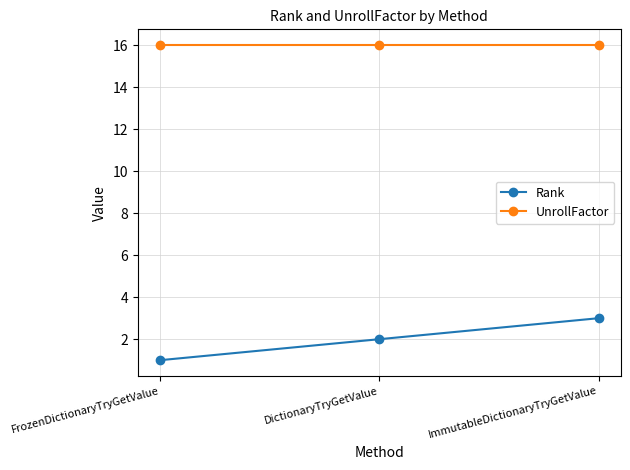

Count the number of categories in the chart.

3